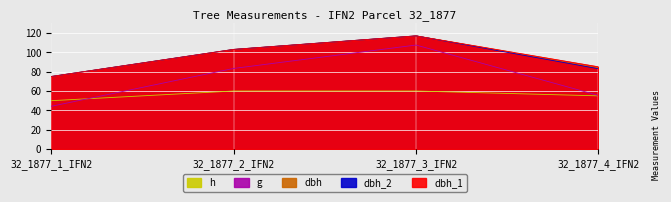

What value does the dbh_2 series have at 32_1877_4_IFN2?

83.0